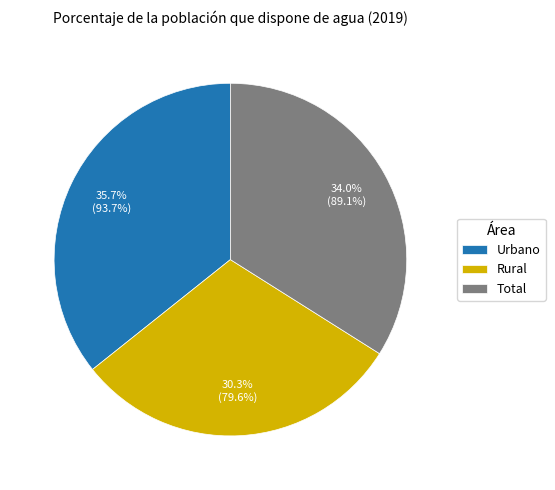

Is it true that Rural is 43% of the pie?

False